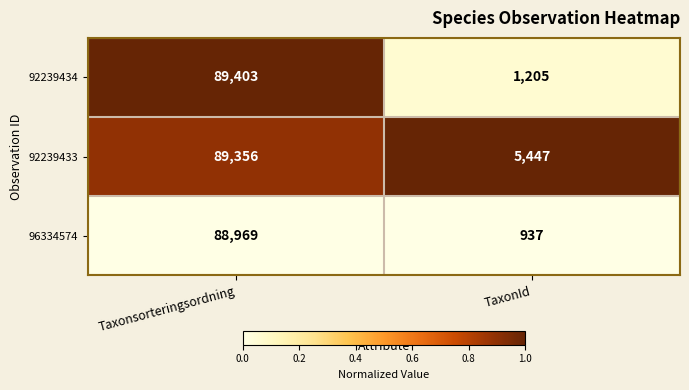

What is the approximate value of 92239434 at TaxonId?

1205